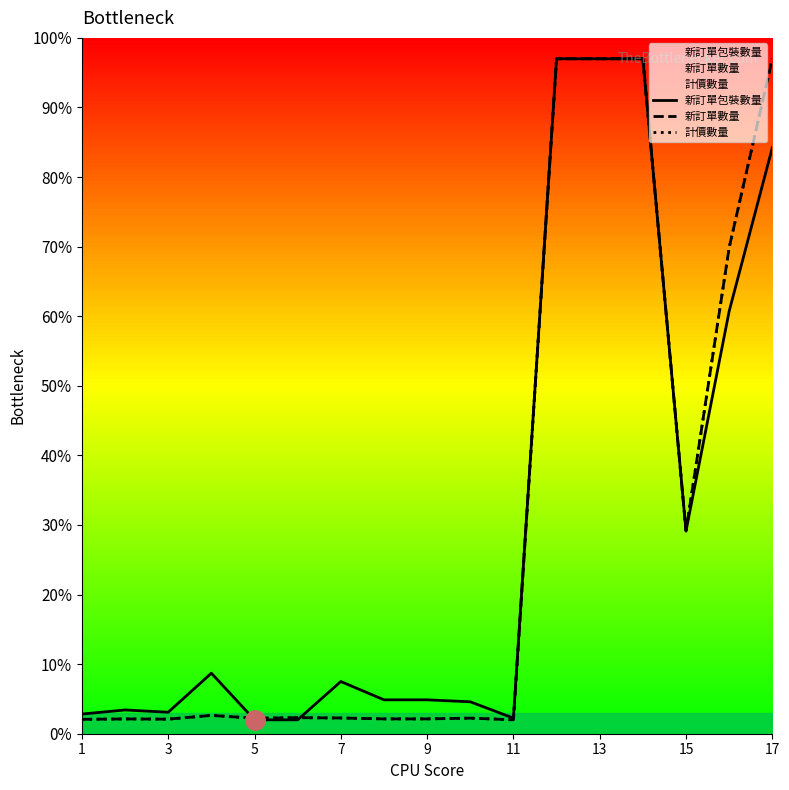

List the series in order of their peak value, highest first.

新訂單包裝數量, 新訂單數量, 計價數量